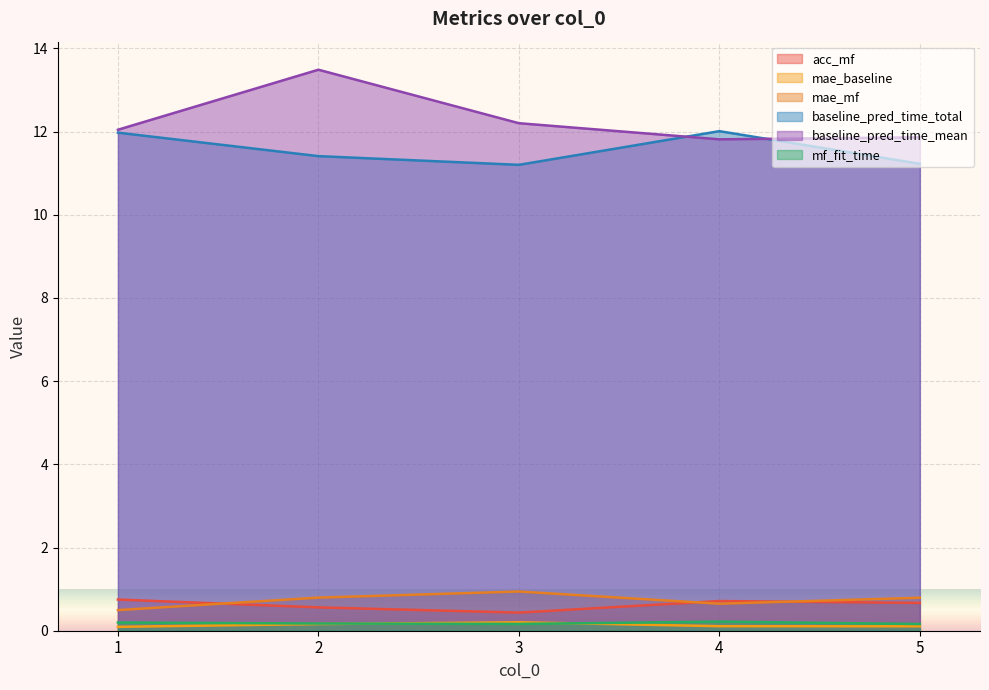

What value does the baseline_pred_time_total series have at 2?

11.4